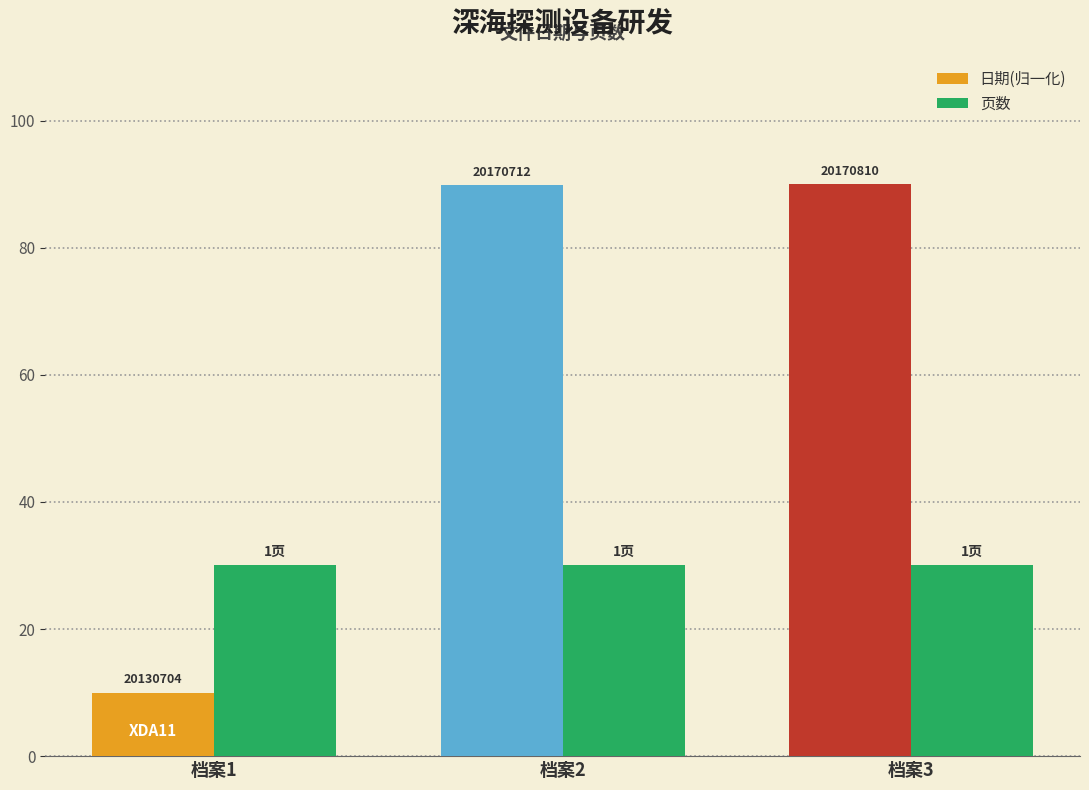

Does the chart contain any negative values?

No